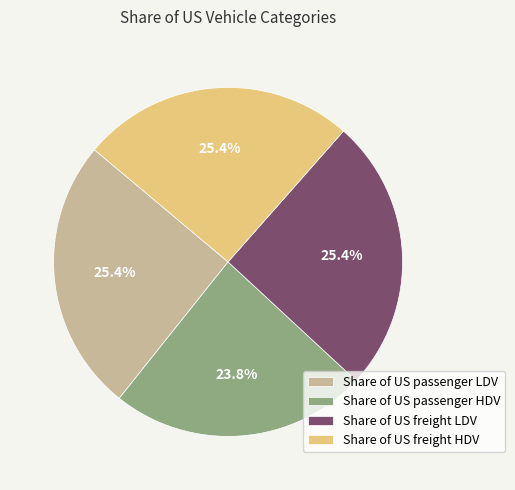

What is the smallest slice in the pie chart?

Share of US passenger HDV